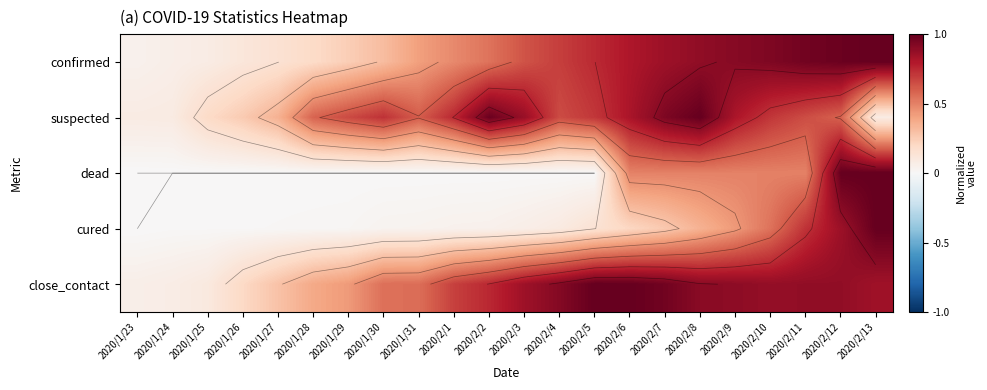

What is the spread (max minus min) of values at 2020/2/9?

0.5